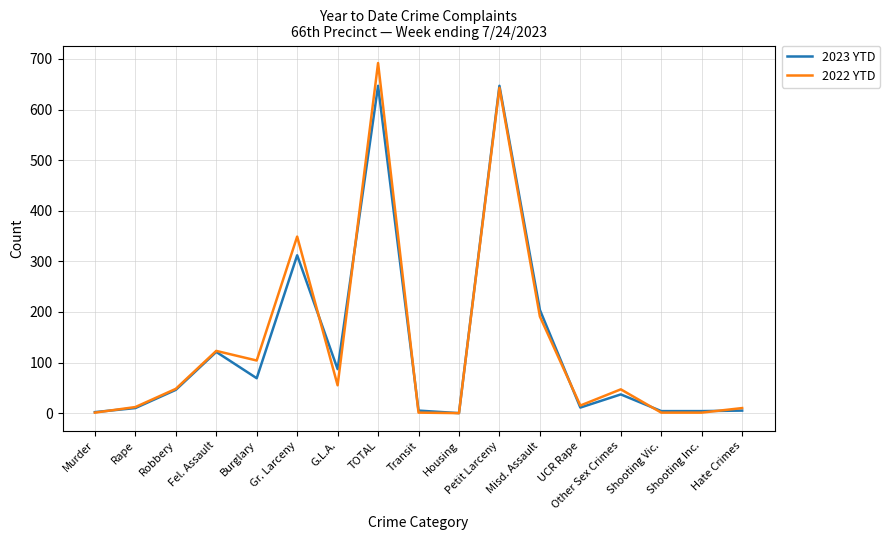

Is it true that 2023 YTD equals 383 at Petit Larceny?

False